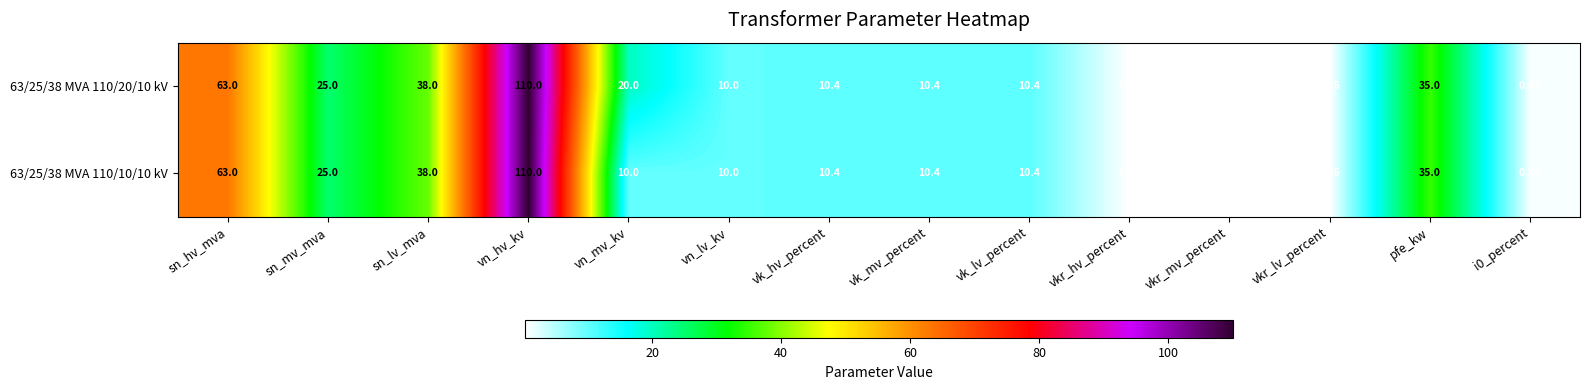

At which category is the sum across all series the highest?

vn_hv_kv